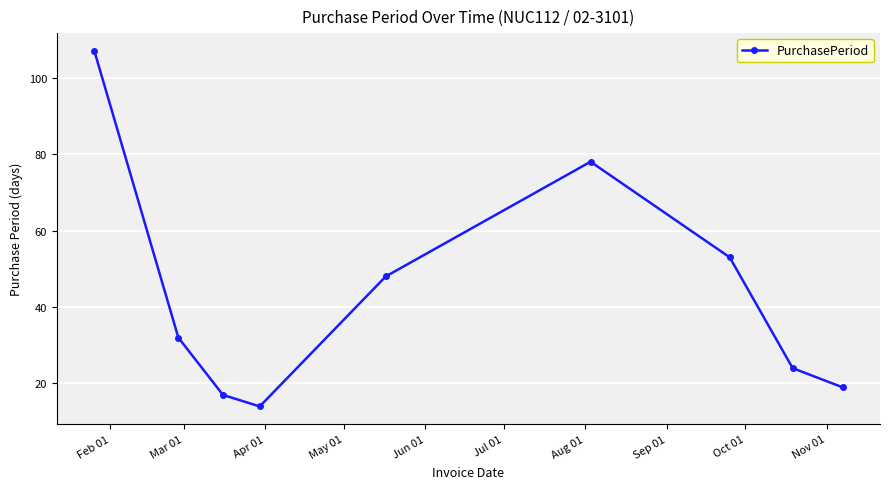

What is the value of the 3rd point from the left?

17